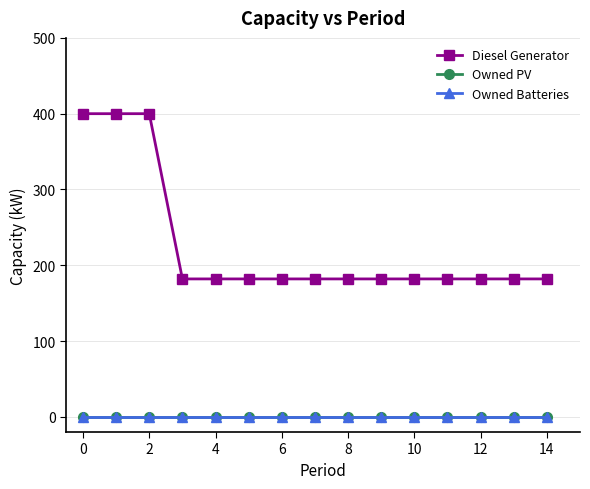

True or false: Owned PV has more than 2 points higher than both neighbors.

False